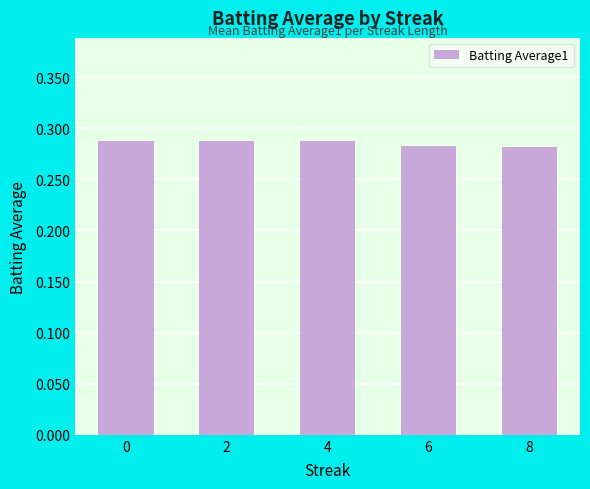

Does the chart contain stacked bars?

No